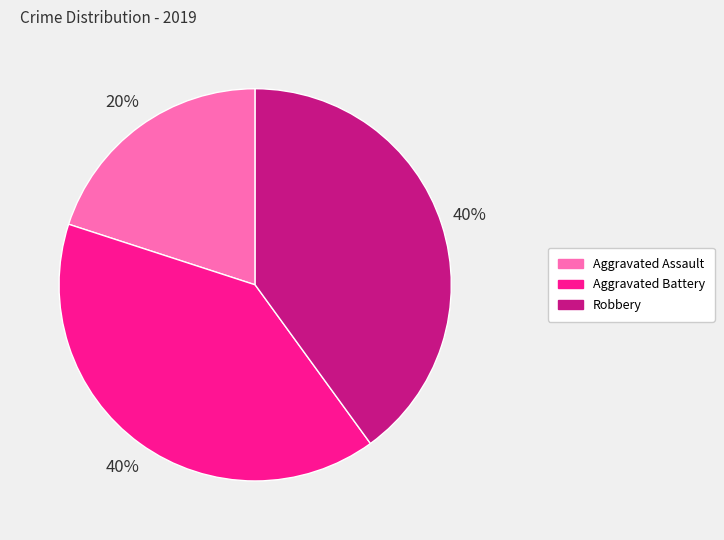

Count the number of slices in the pie.

3